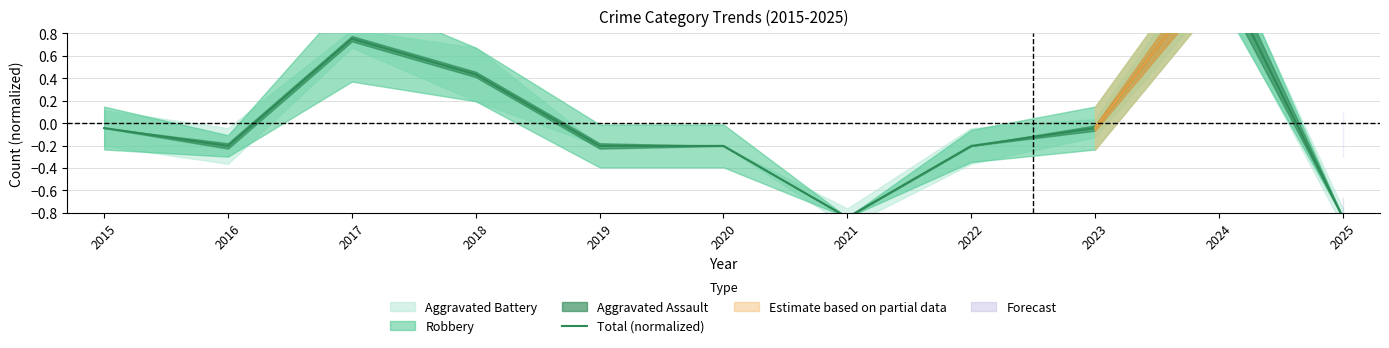

What is the greatest value displayed?

1.4